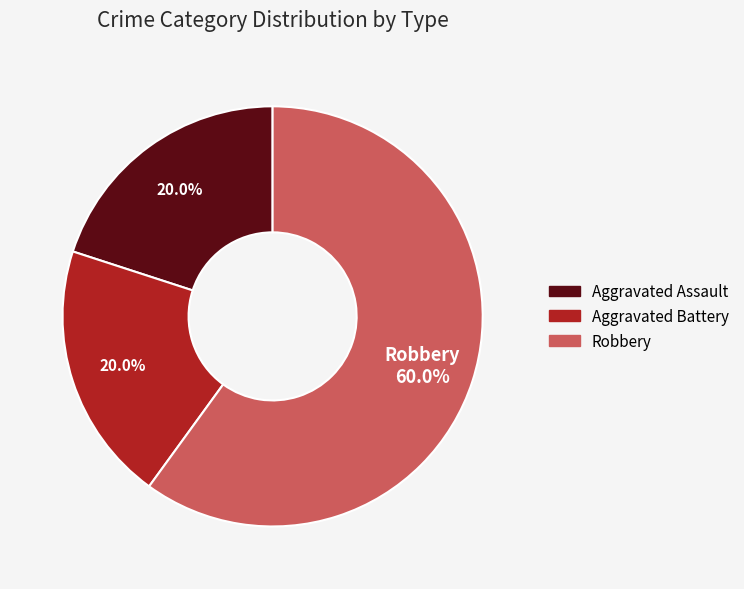

To the nearest percent, what is the average slice percentage?

33%